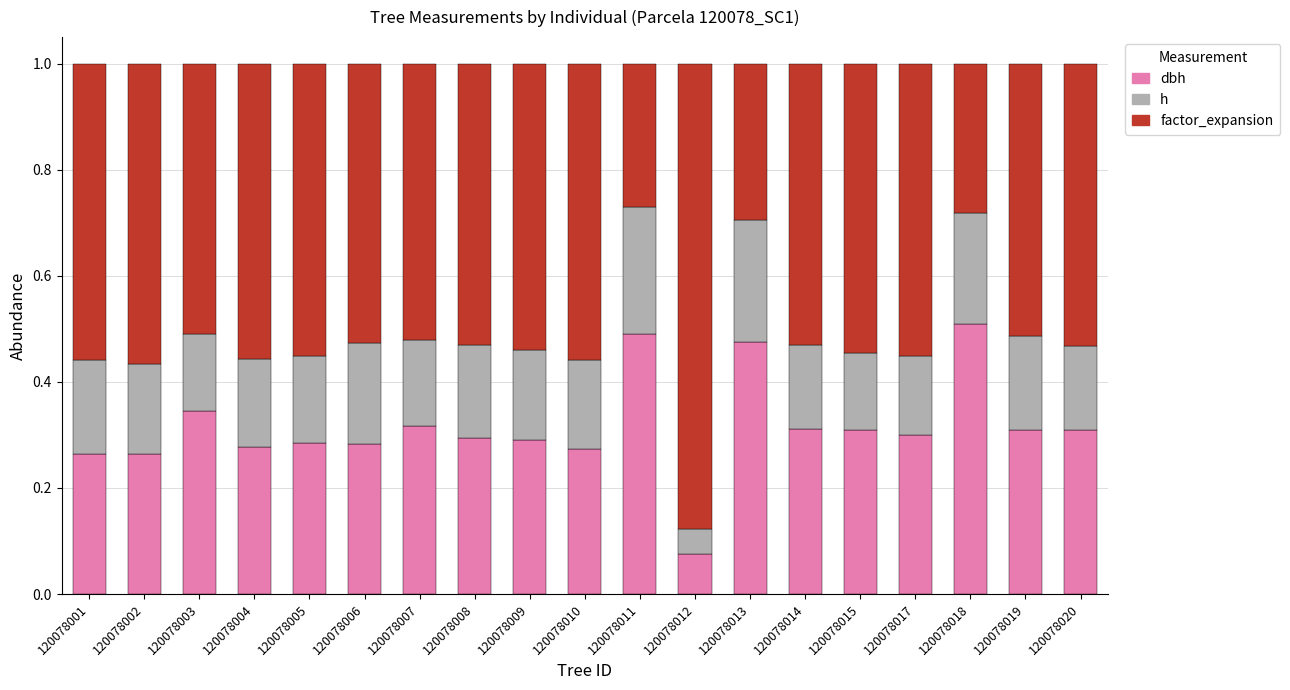

What is the total value across all series at 120078005?

1.0